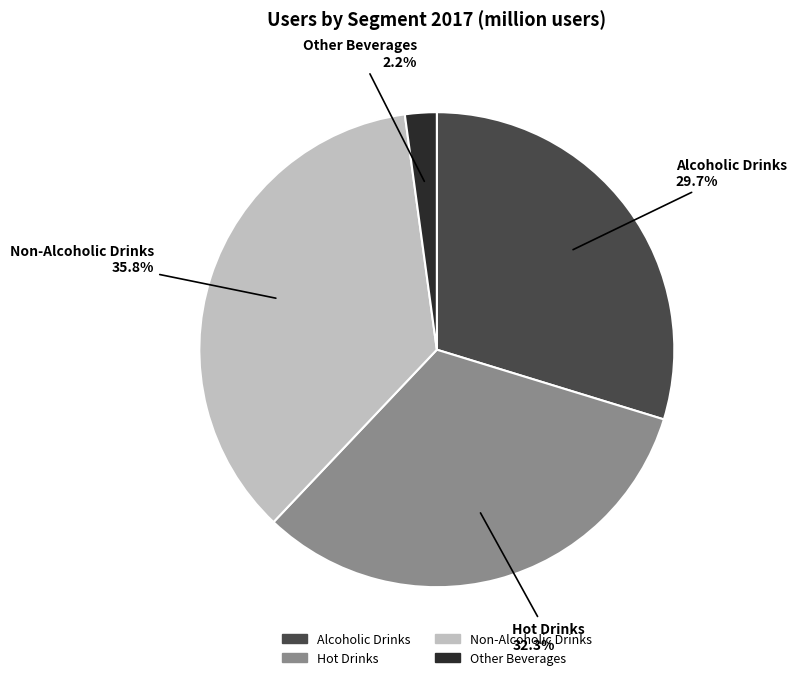

Does Other Beverages represent more than half of the total?

No